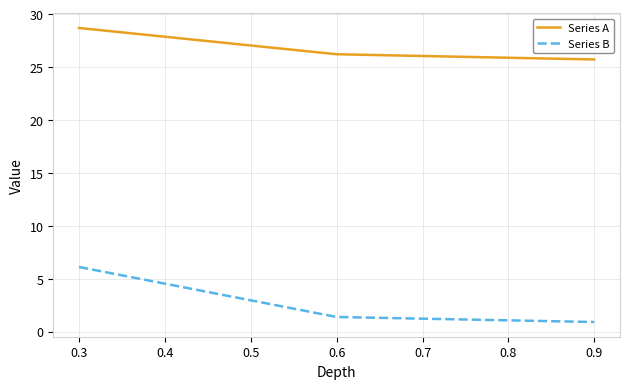

At which category is the sum across all series the highest?

0.3